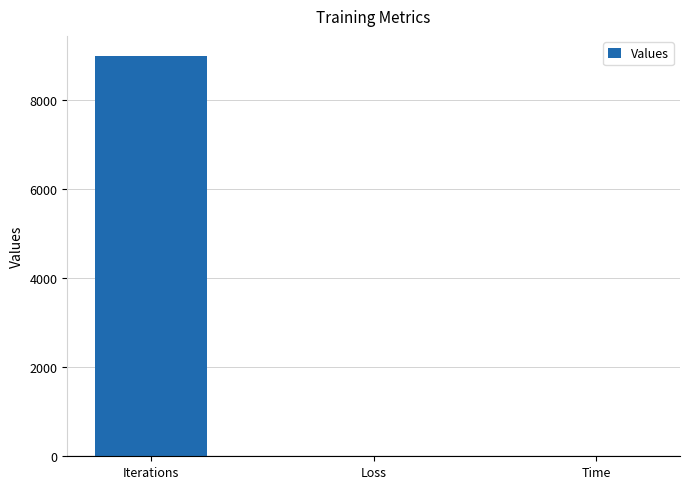

What is the greatest value displayed?

9000.0